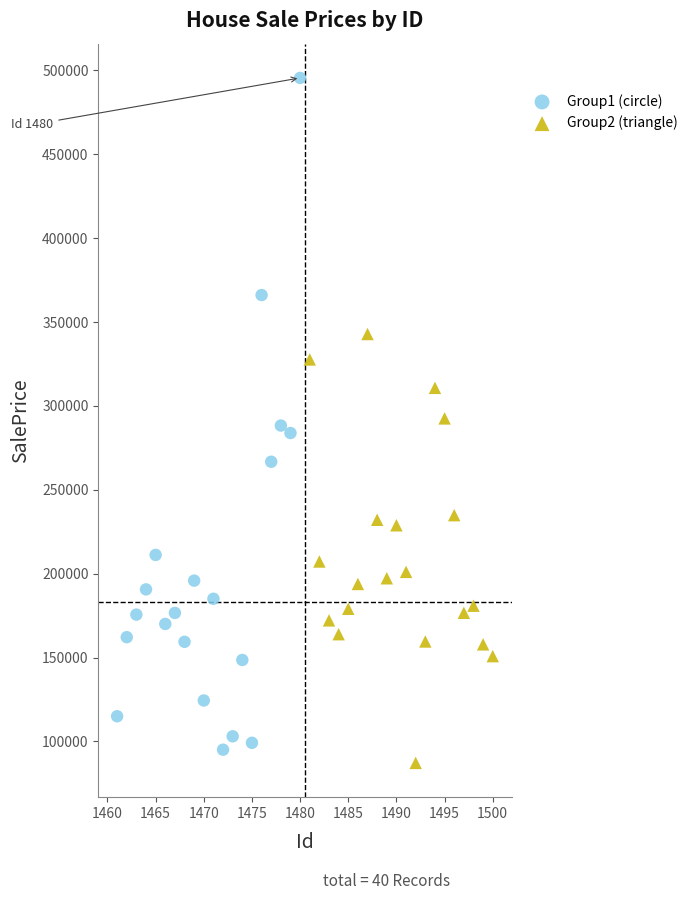

Which series has the widest spread of Y values?

Group1 (circle)